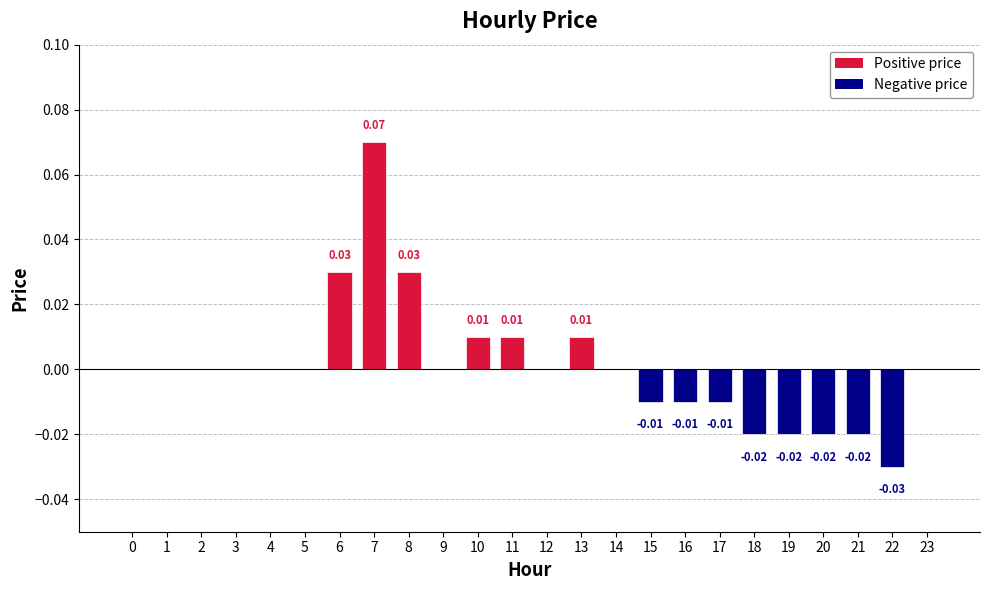

Between 19 and 9, which is larger?

9